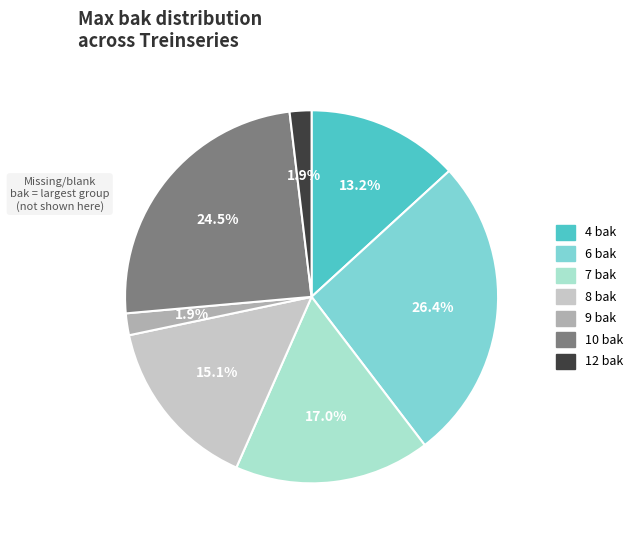

Which slice is the largest?

6